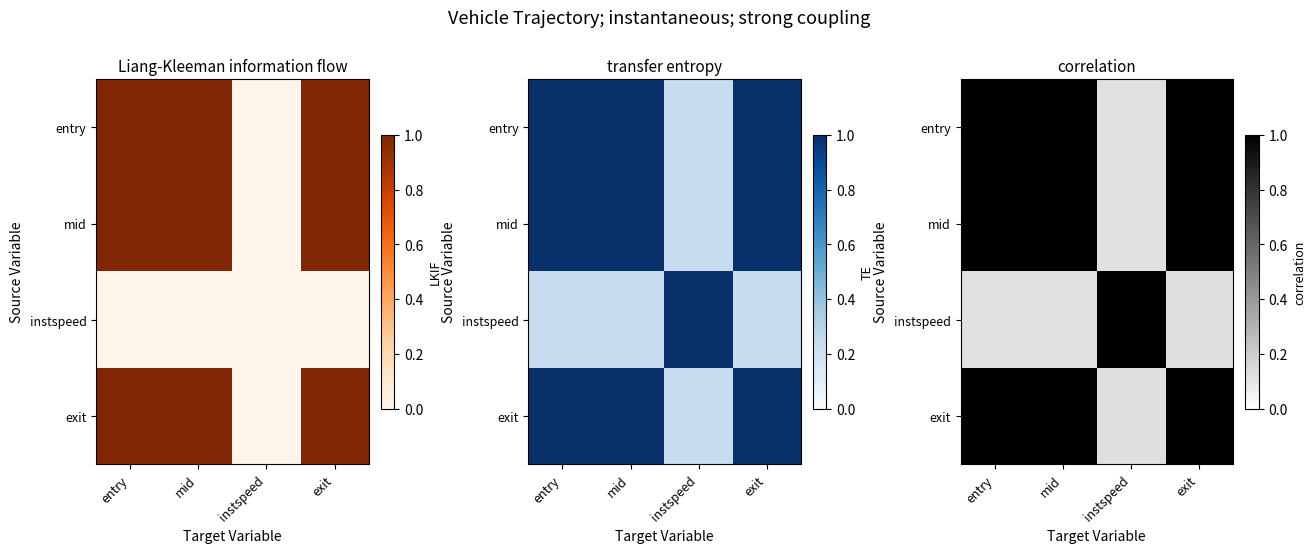

At entry, list the series in order from smallest to largest.

instspeed, exit, mid, entry